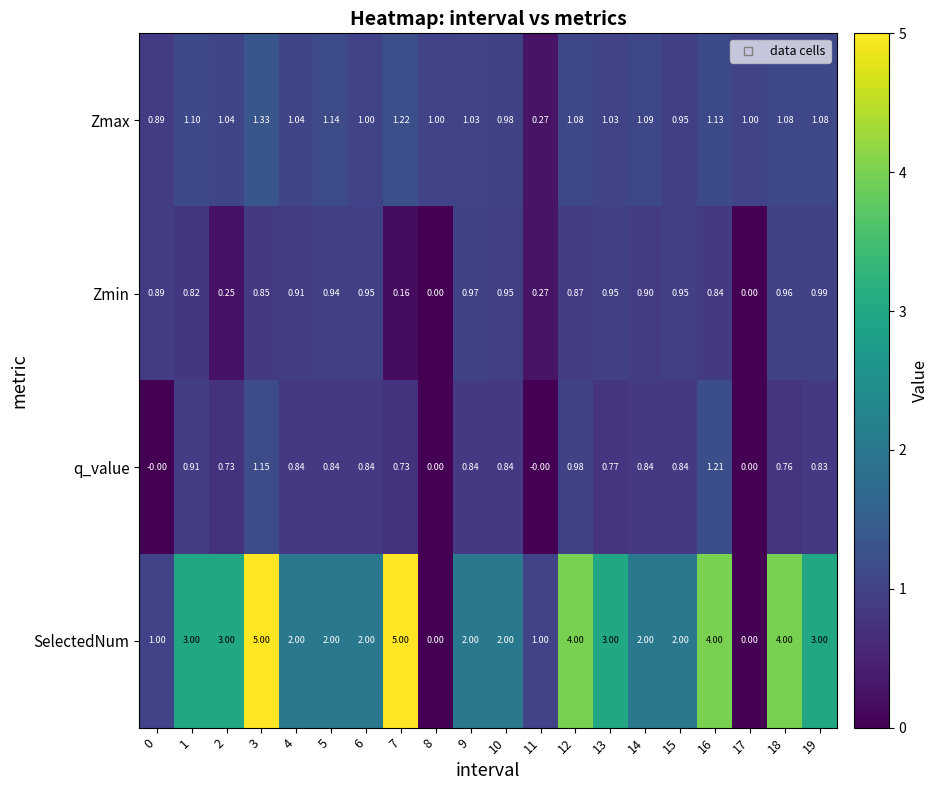

Which series has the largest range (max minus min)?

SelectedNum